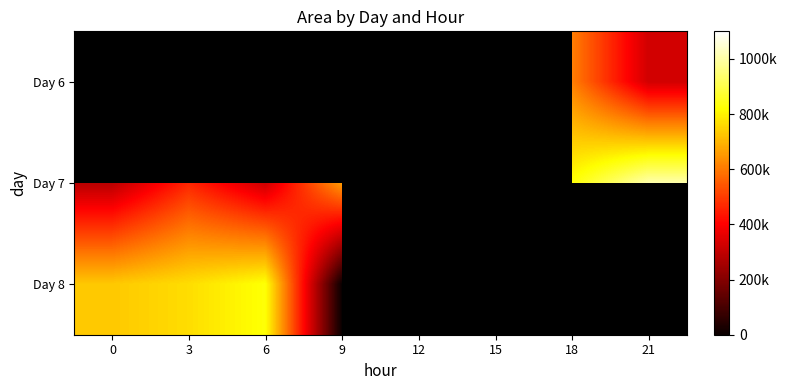

What is the approximate value of Day 6 at 18?

610000.0